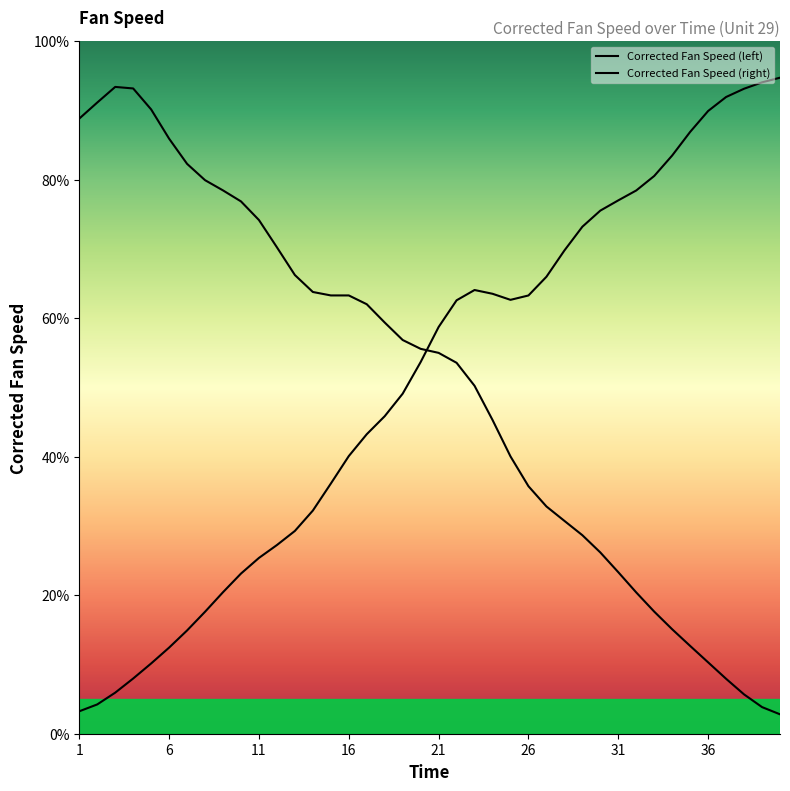

List the series in order of their overall mean, lowest first.

Corrected Fan Speed (left), Corrected Fan Speed (right)